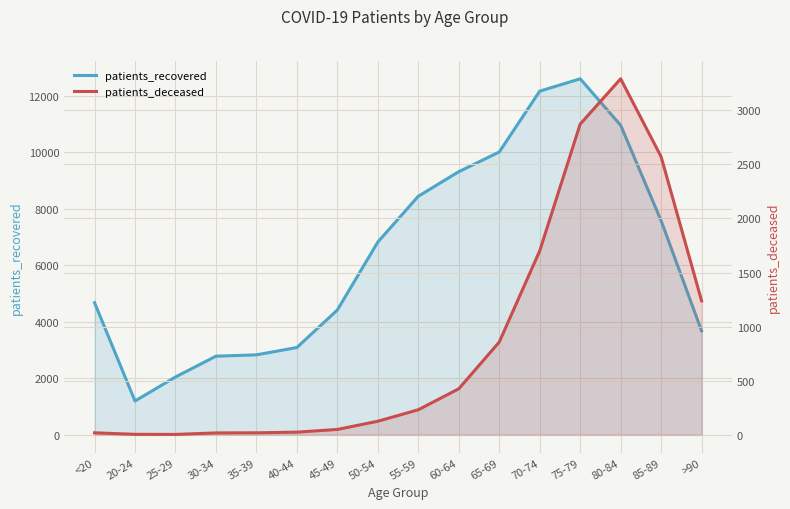

The value of patients_recovered at 45-49 is 7306. True or false?

False